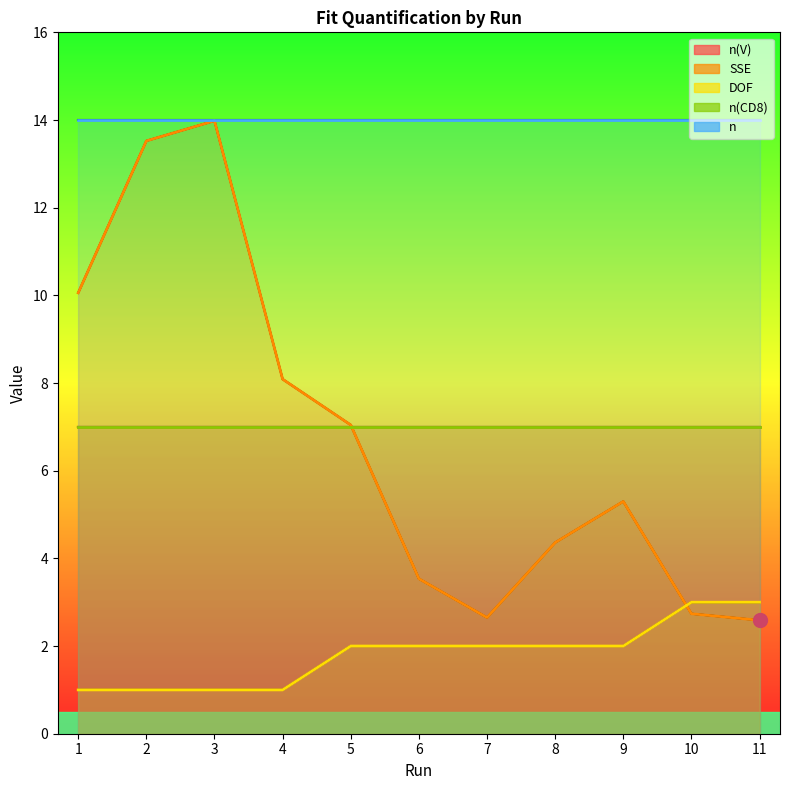

List the series in order of their peak value, highest first.

n, SSE, n(V), n(CD8), DOF